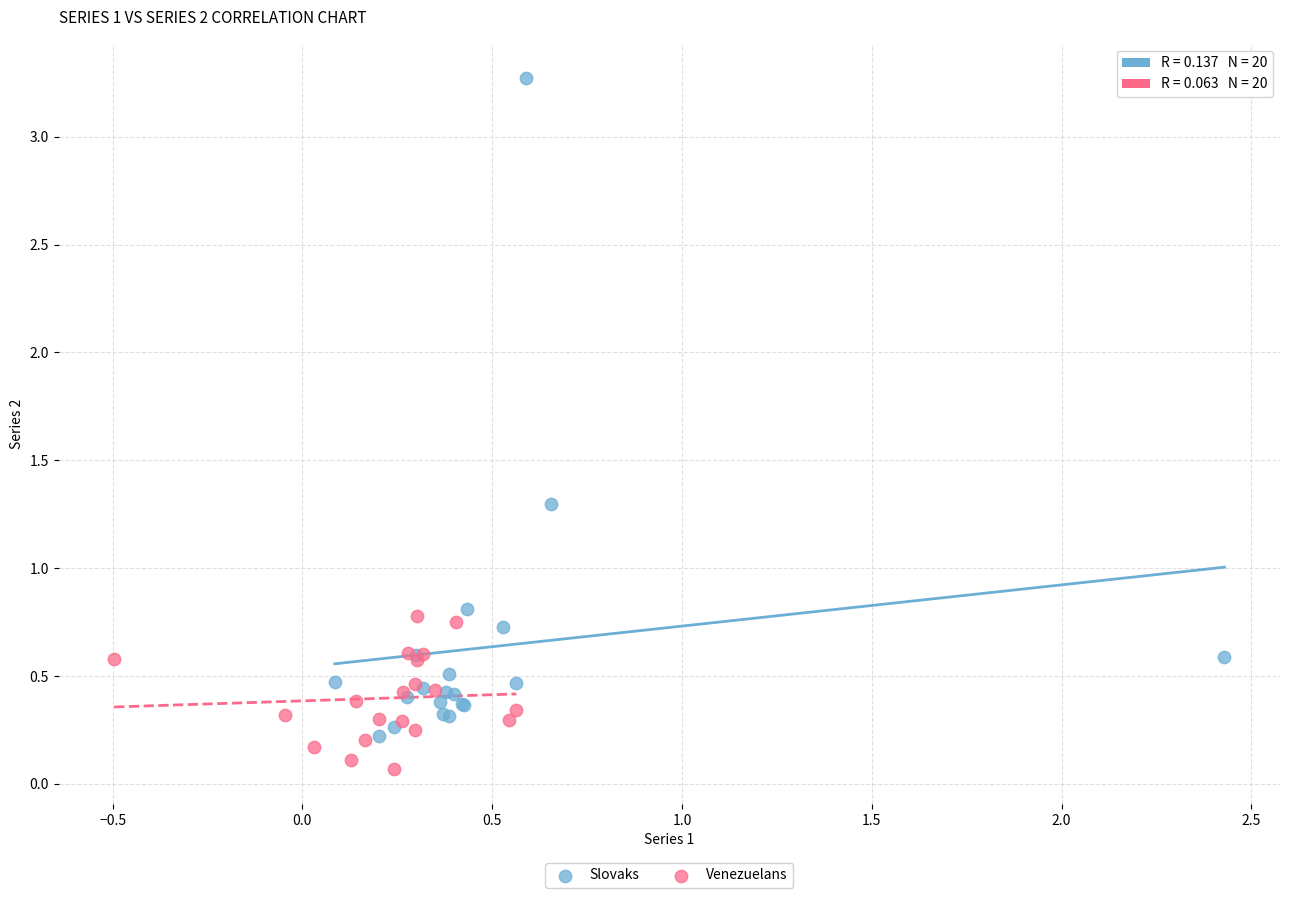

Which series contains the highest Y value?

Slovaks